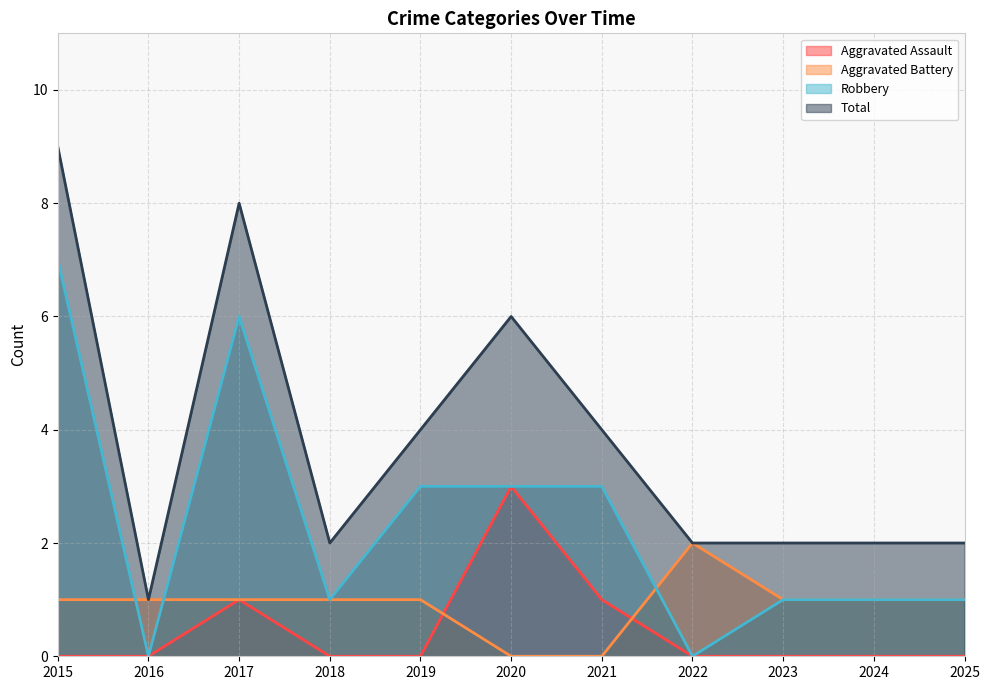

How many Total values are between 2 and 6?

8